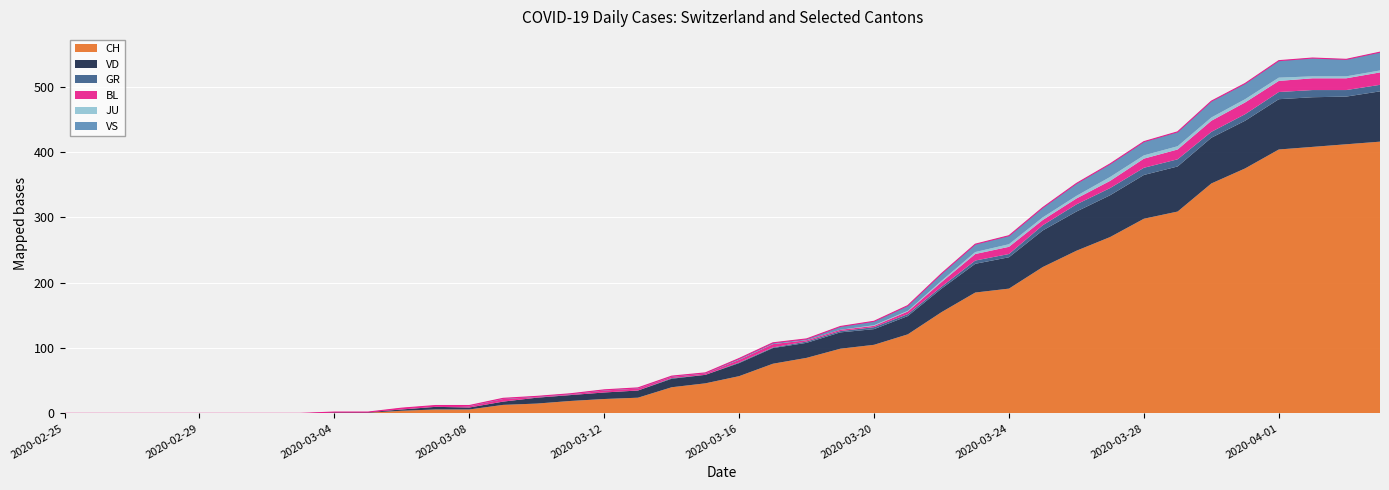

At which category is the sum across all series the highest?

2020-04-04